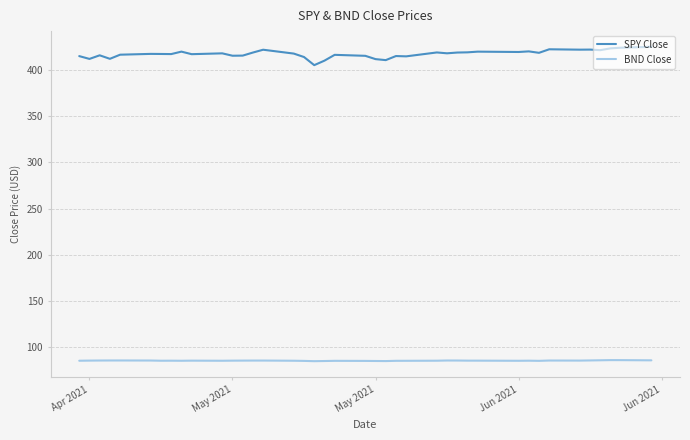

True or false: BND Close and SPY Close intersect in this chart.

False